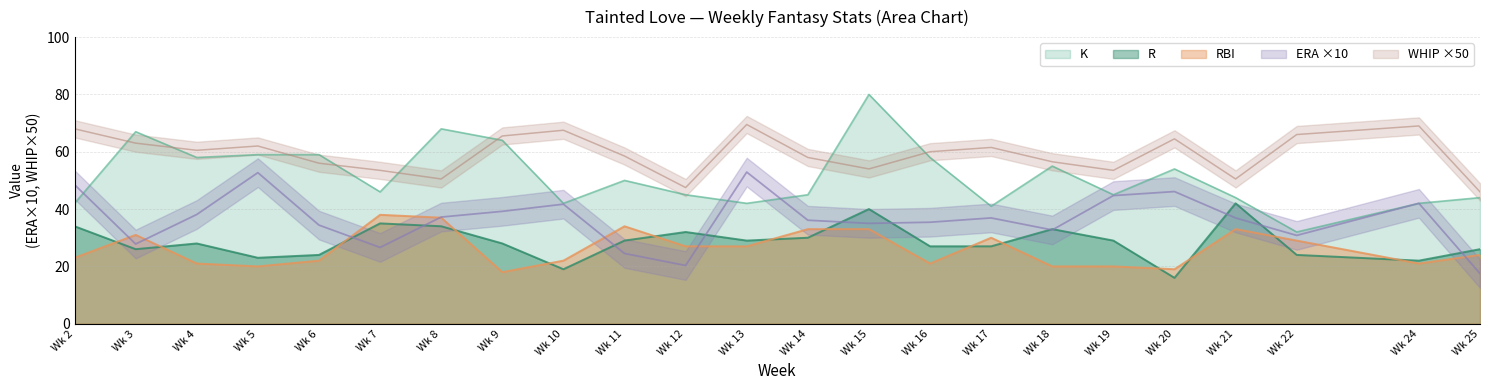

Is the value of R at Wk 19 greater than the value of K at Wk 7?

No